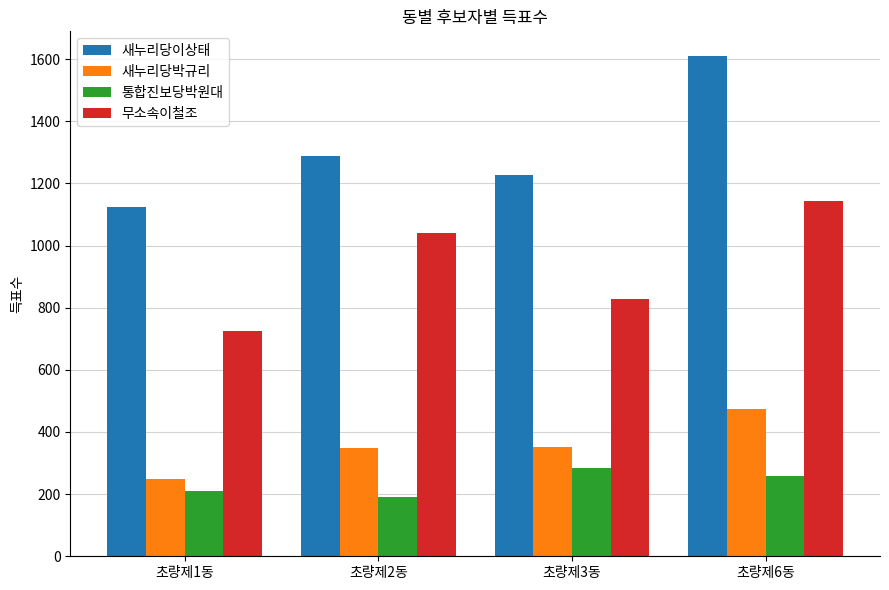

List the labels in order of 통합진보당박원대 value, smallest first.

초량제2동, 초량제1동, 초량제6동, 초량제3동